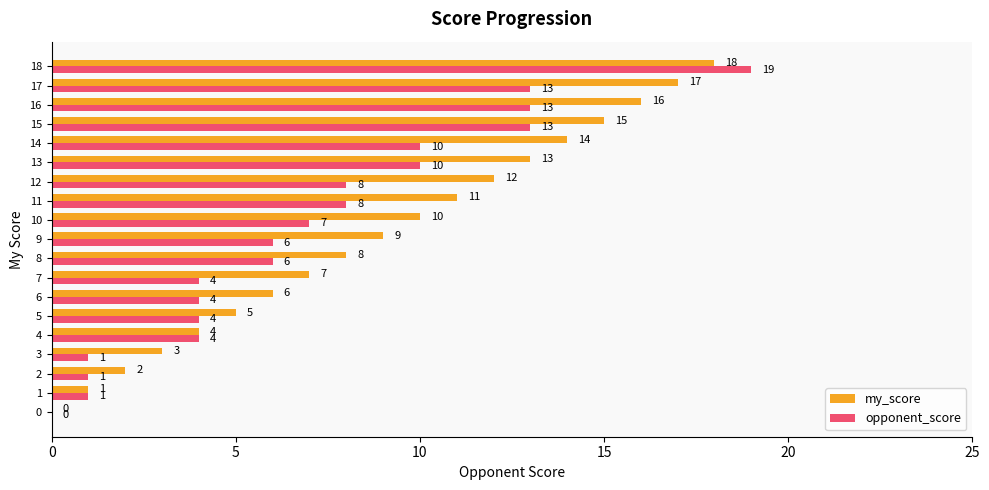

Which category has the highest value in the my_score series?

18